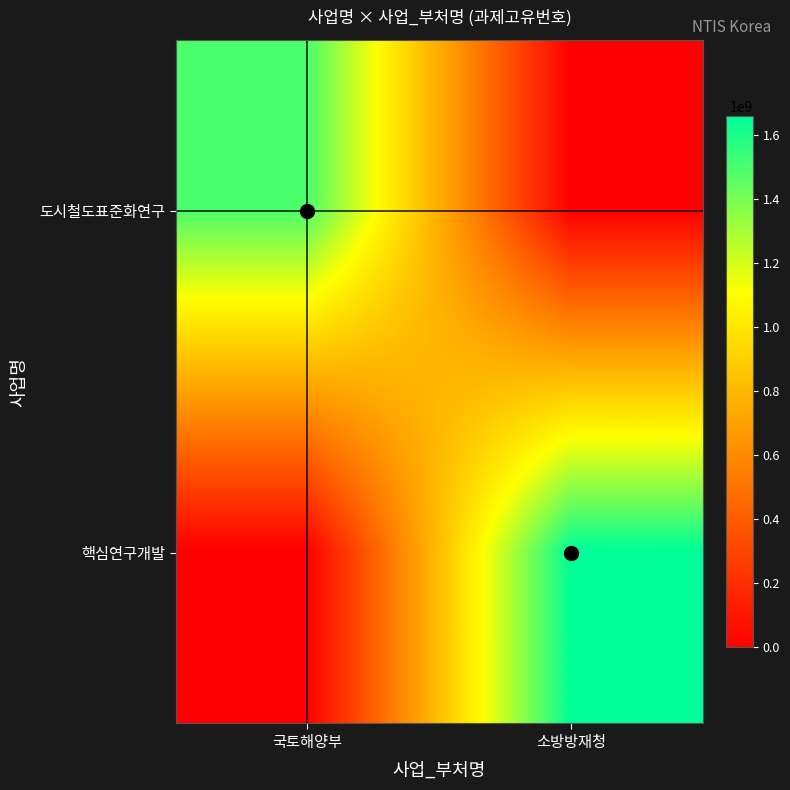

Which series has the largest total across all categories?

핵심연구개발